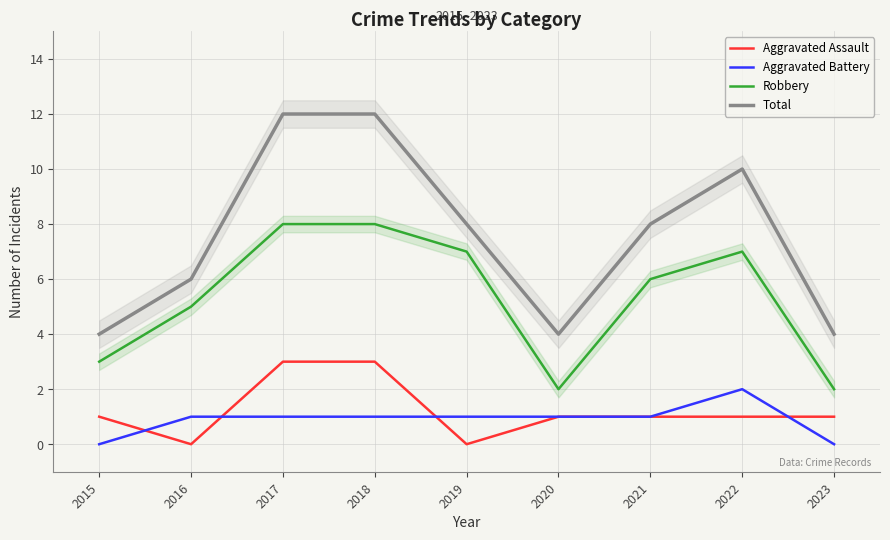

At which label does Aggravated Assault first exceed 1?

2017